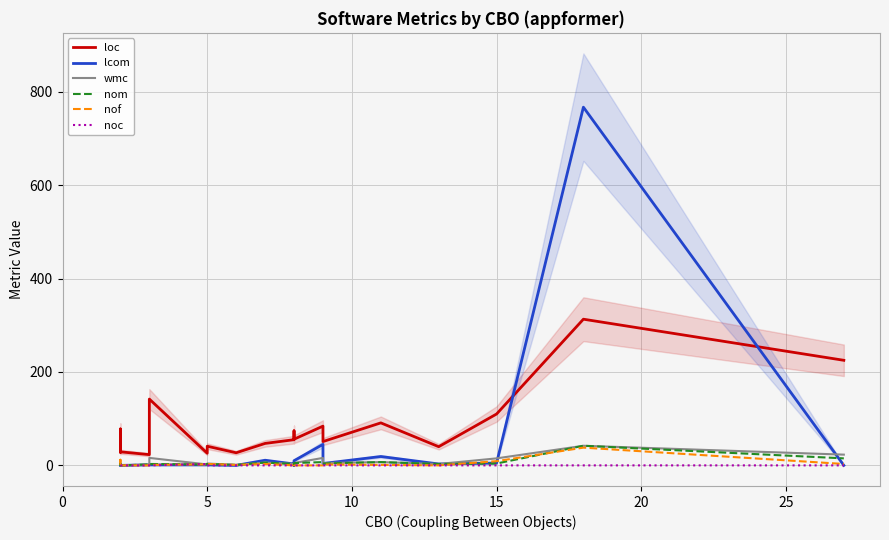

How many values in nom are above zero?

19